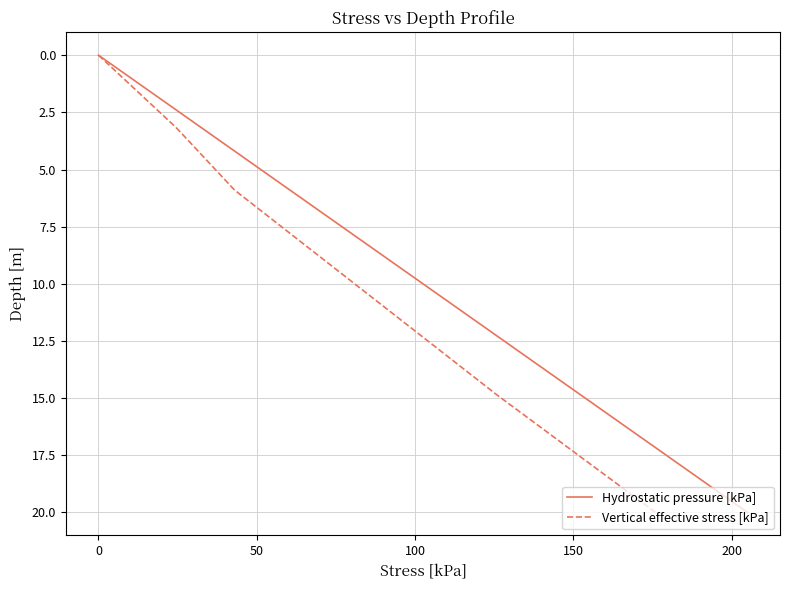

How many positive values does the Hydrostatic pressure [kPa] series have?

9